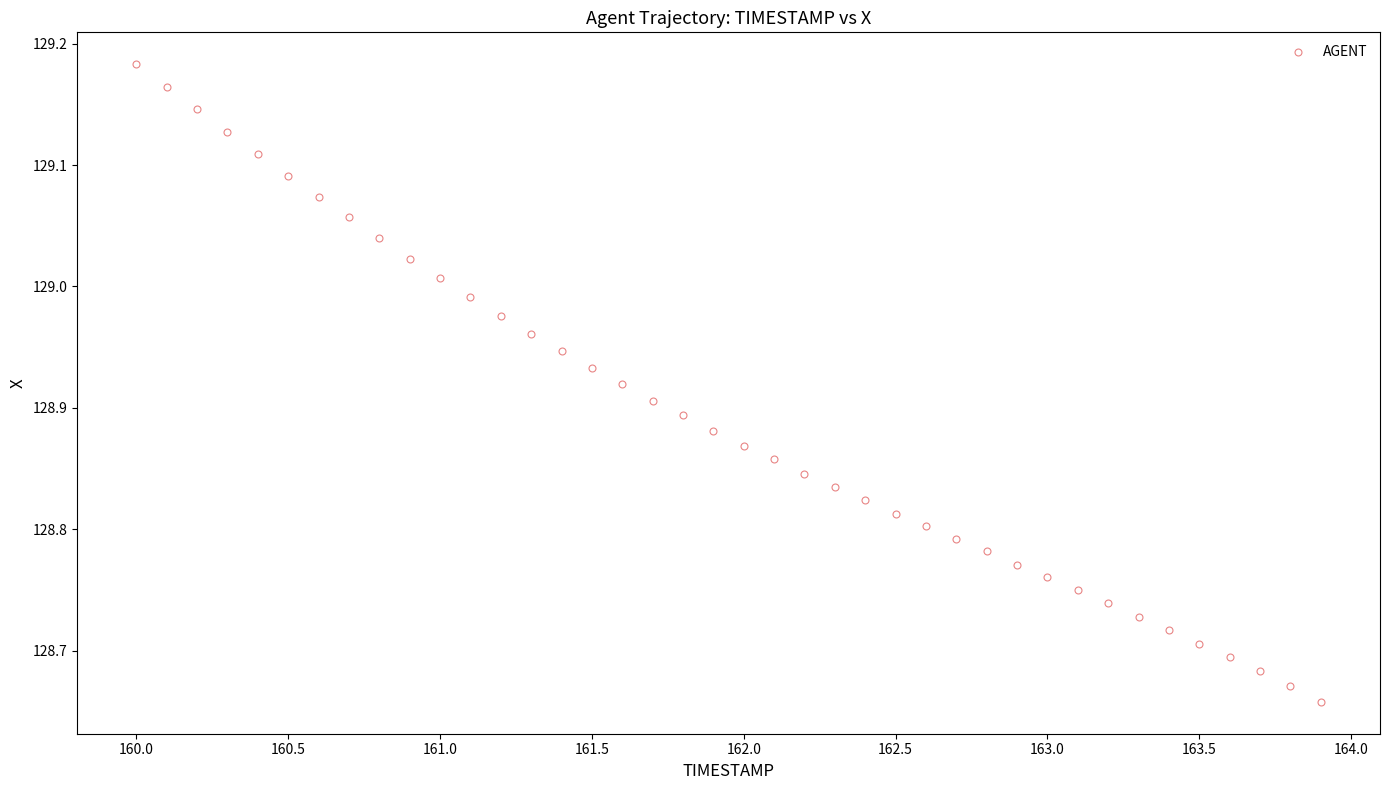

What is the range of Y values (max minus min)?

0.5